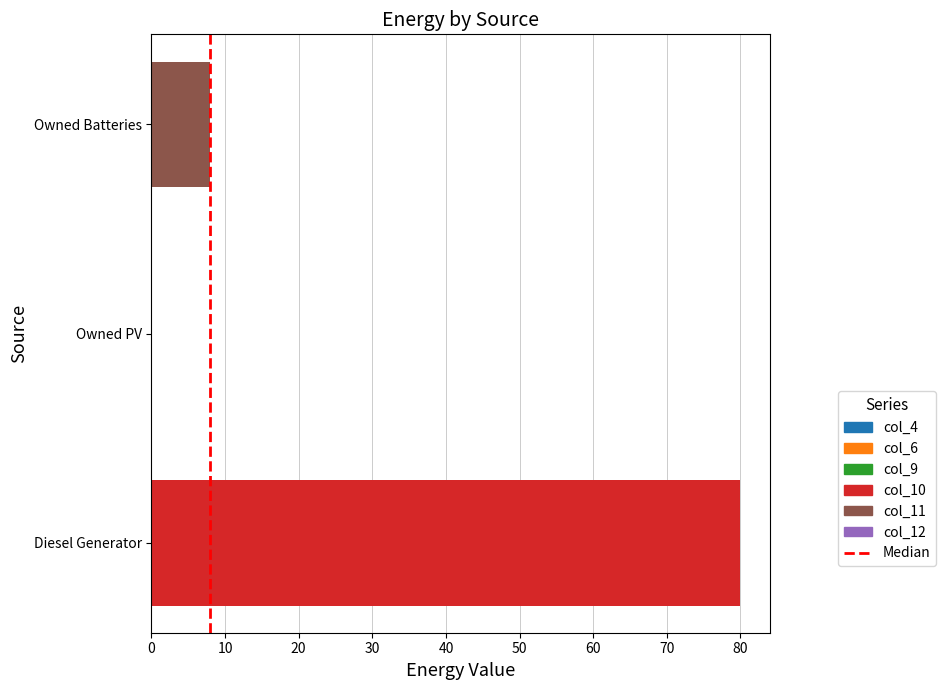

What is the sum of the values at Owned Batteries and Owned PV?

8.0